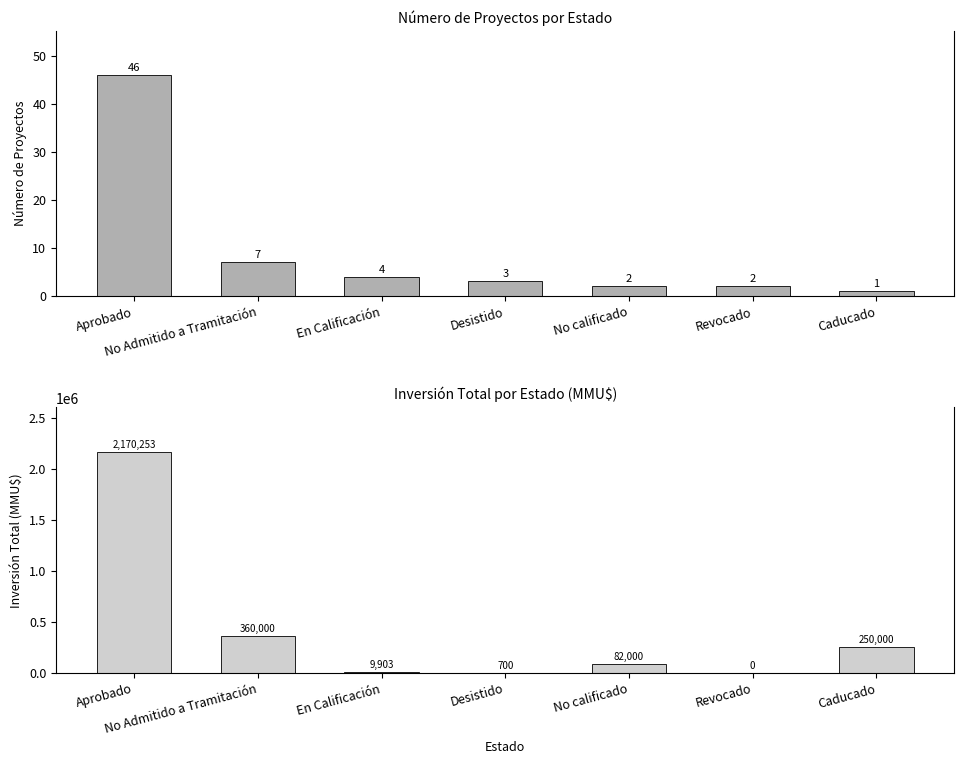

What is the approximate value of Inversión(MMU$) at En Calificación, to the nearest 50?

9900